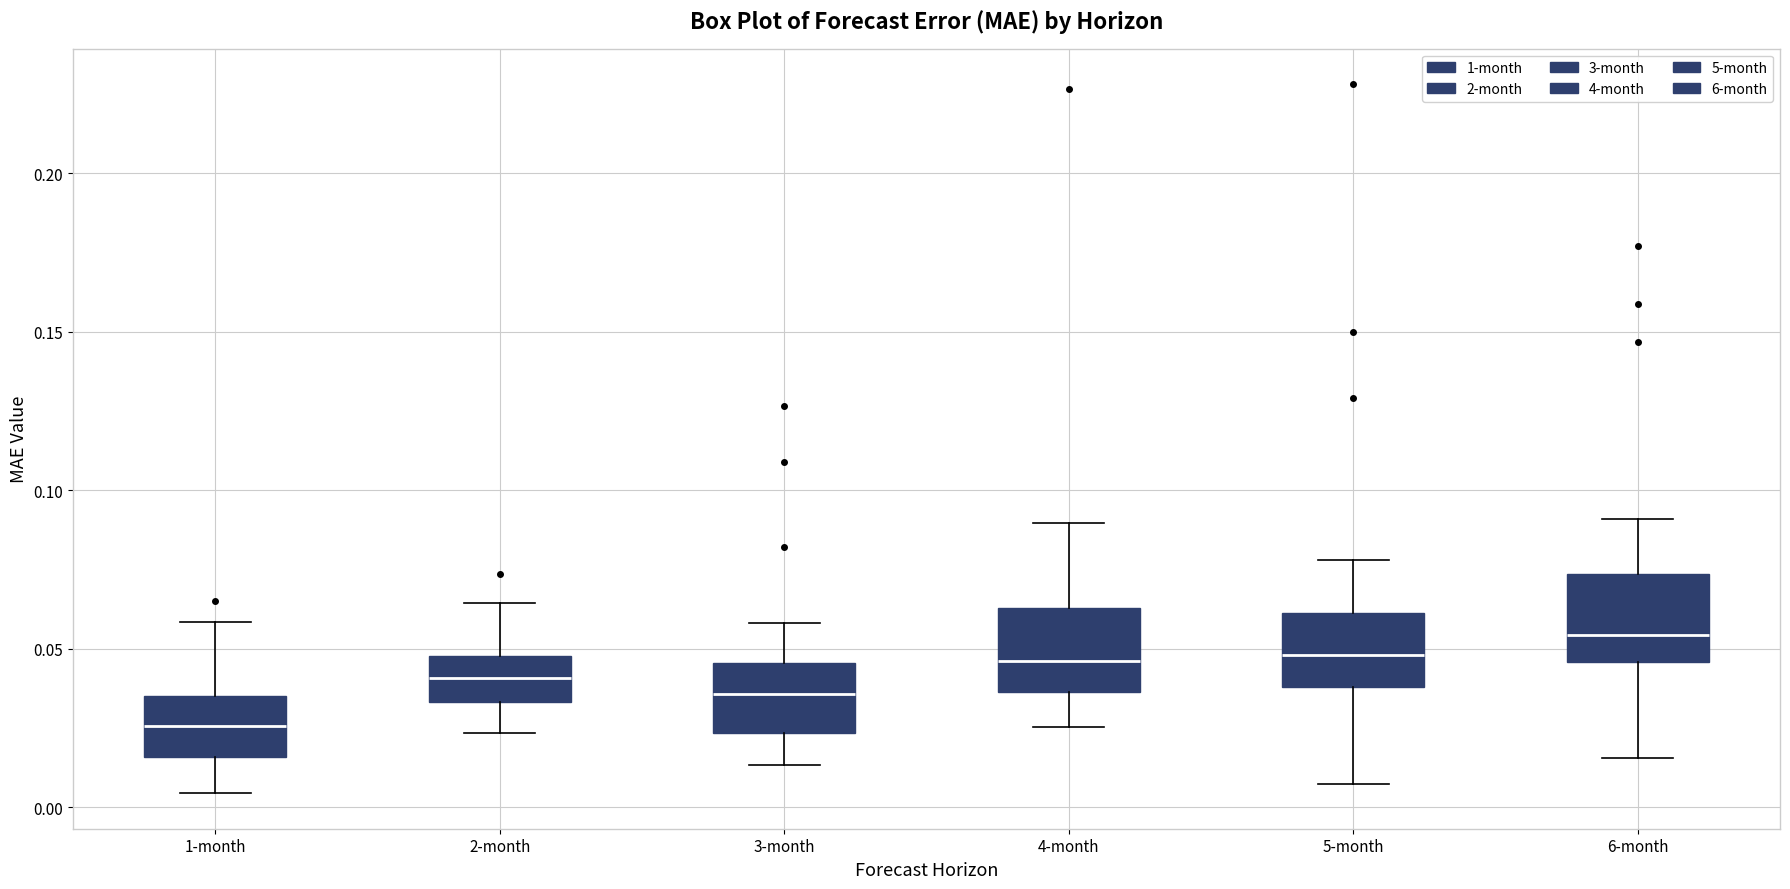

Which box has the highest median line?

6-month